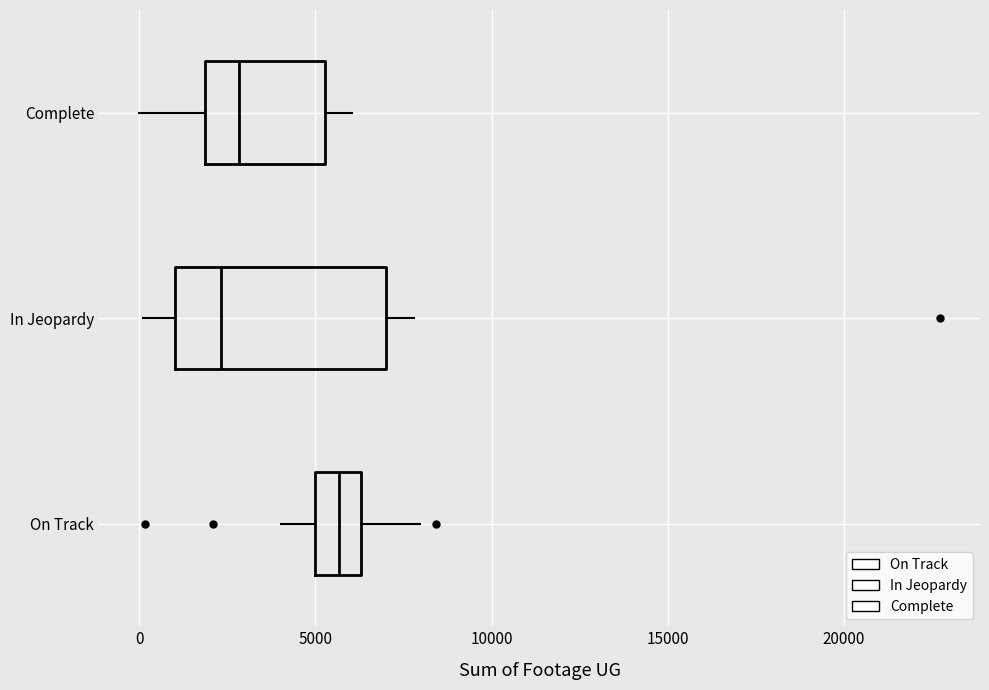

Reading bottom to top, transcribe this box plot: for each box, give where its median line is, the range the box spans, and where its two whiskers end, as read against the x-axis. The values are not printed on the chart, so give them approximately, as read against the axis.

On Track: median 5500, box 5000 to 6500, whiskers 4000 to 8000
In Jeopardy: median 2500, box 1000 to 7000, whiskers 0 to 8000
Complete: median 3000, box 2000 to 5500, whiskers 0 to 6000